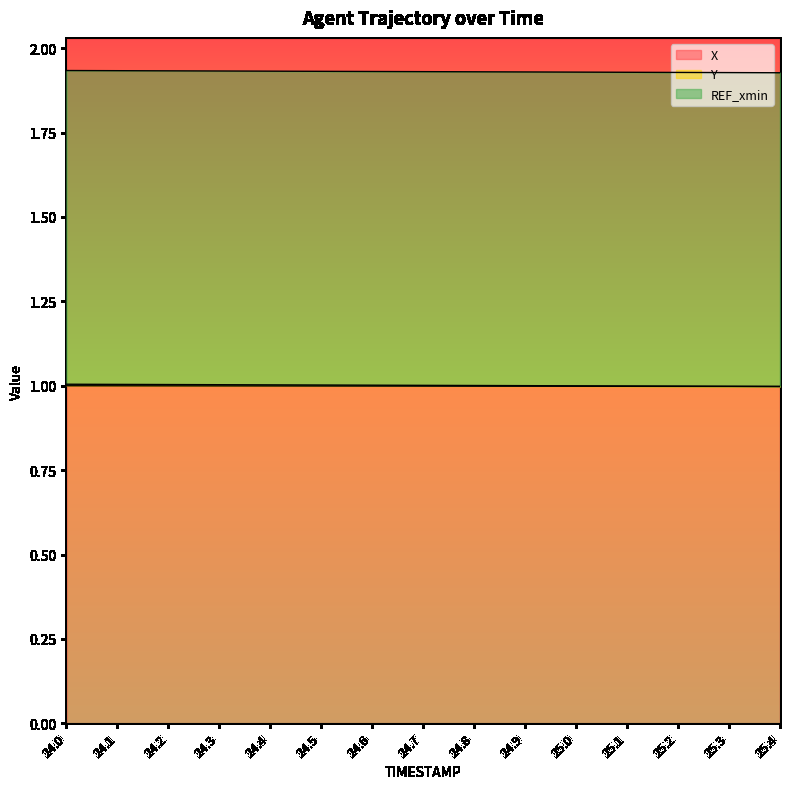

List the labels in order of Y value, largest first.

24.0, 24.1, 24.2, 24.3, 24.4, 24.5, 24.6, 24.7, 24.8, 24.9, 25.0, 25.1, 25.2, 25.3, 25.4